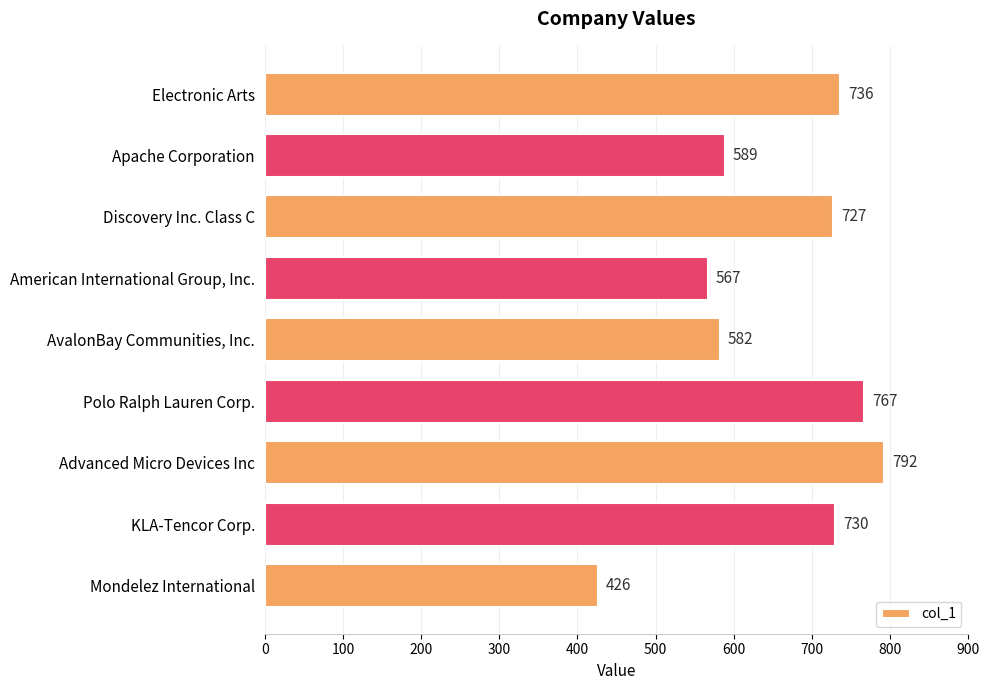

What is the sum of all values?

5916